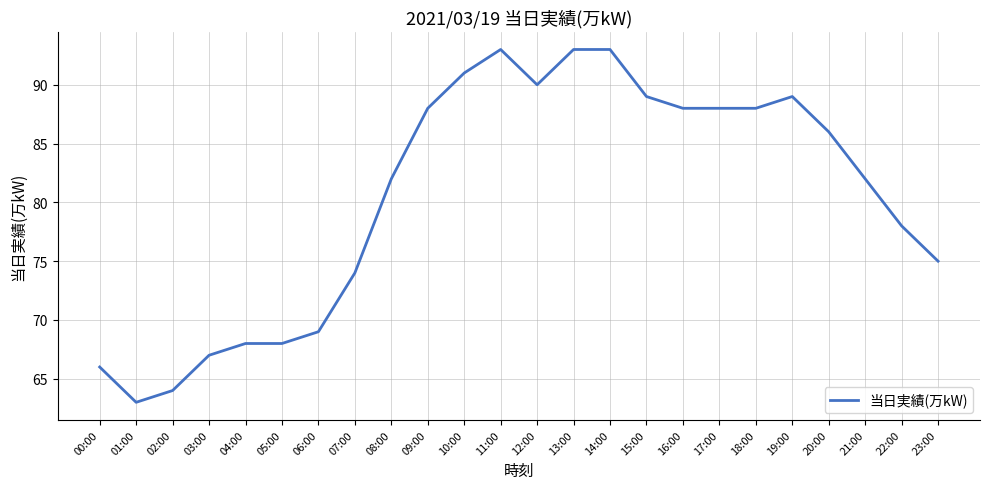

True or false: the data shows 63 at 01:00.

True